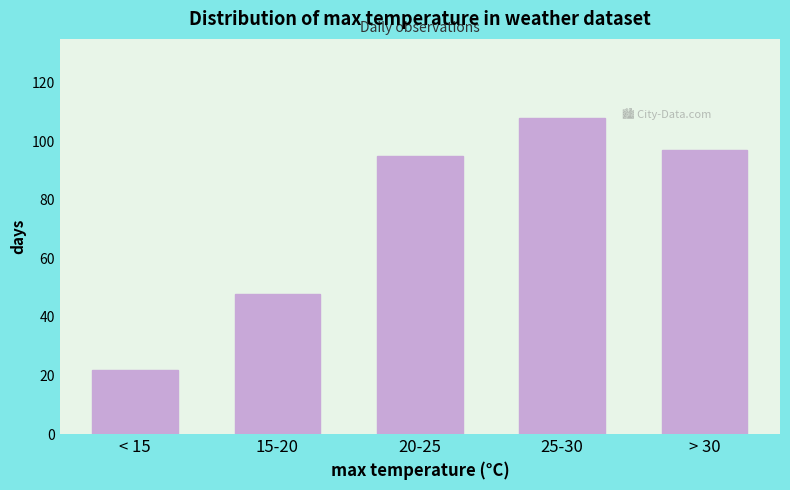

Reading left to right, list all the values displayed in this chart.

22	48	95	108	97